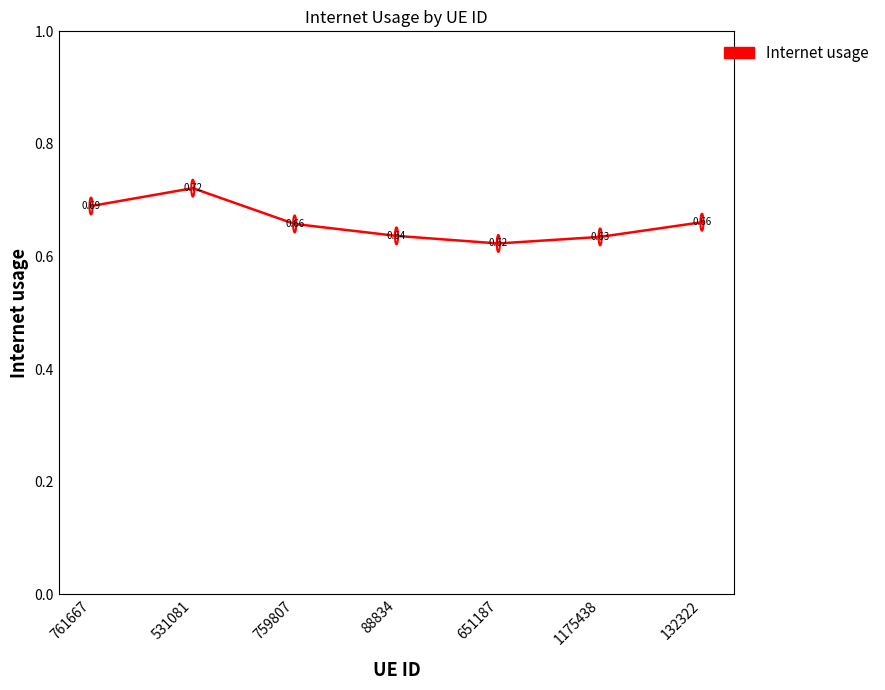

What is the sum of the values at 761667 and 88834?

1.3